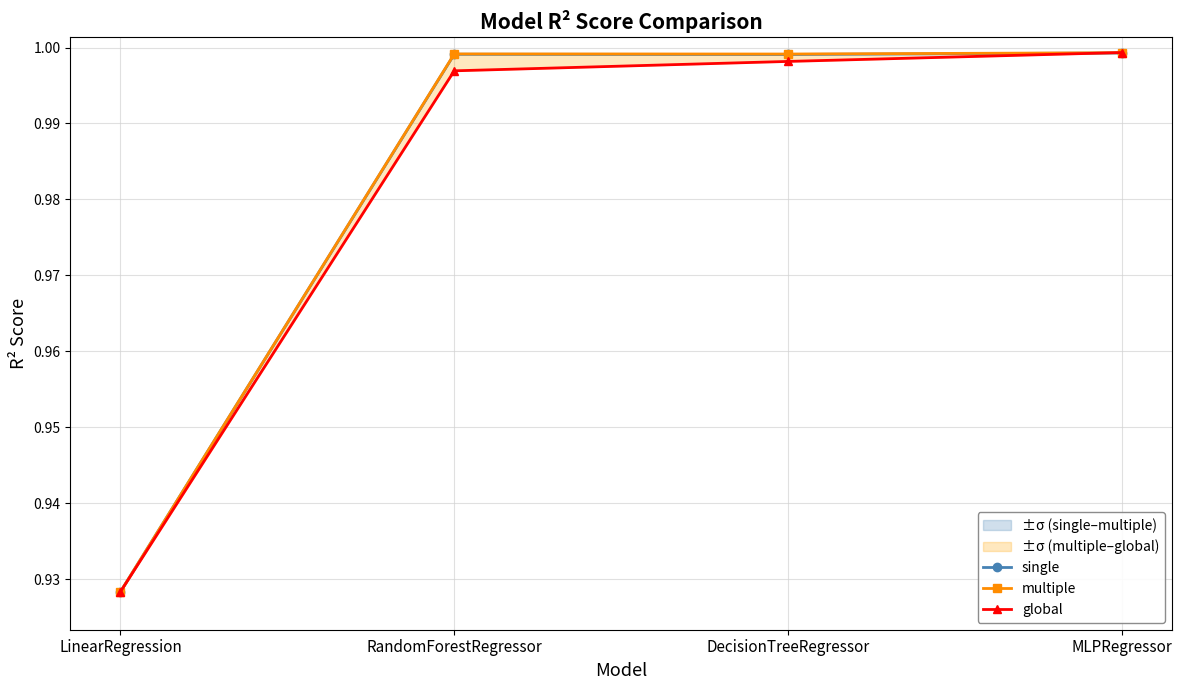

Reading left to right, what are all the values shown in this chart?

single: LinearRegression=0.9	RandomForestRegressor=1.0	DecisionTreeRegressor=1.0	MLPRegressor=1.0
multiple: LinearRegression=0.9	RandomForestRegressor=1.0	DecisionTreeRegressor=1.0	MLPRegressor=1.0
global: LinearRegression=0.9	RandomForestRegressor=1.0	DecisionTreeRegressor=1.0	MLPRegressor=1.0